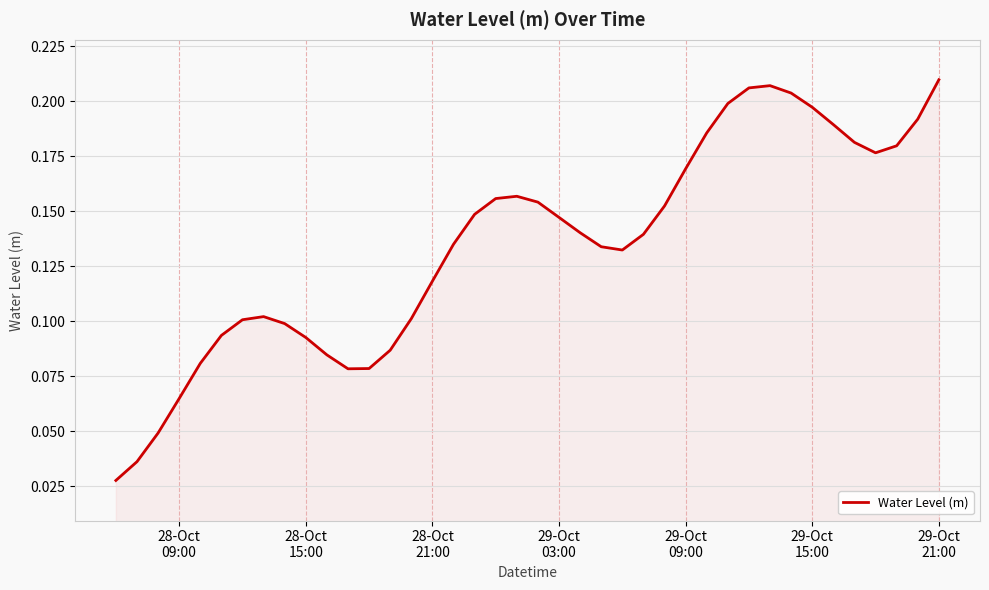

Does the chart display data point markers on the line(s)?

No